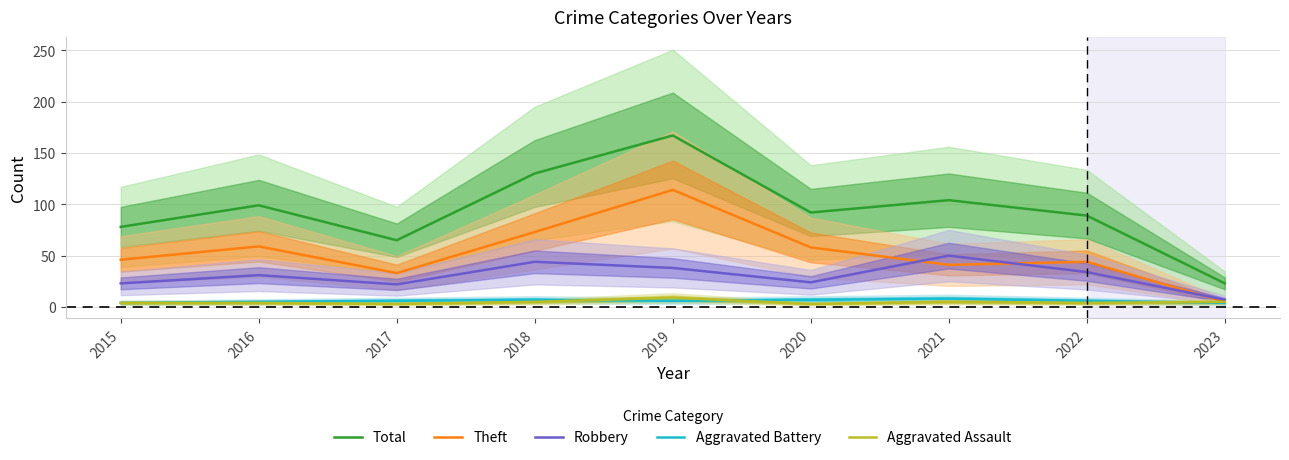

What are all the series names shown in the legend?

Total, Theft, Robbery, Aggravated Battery, Aggravated Assault